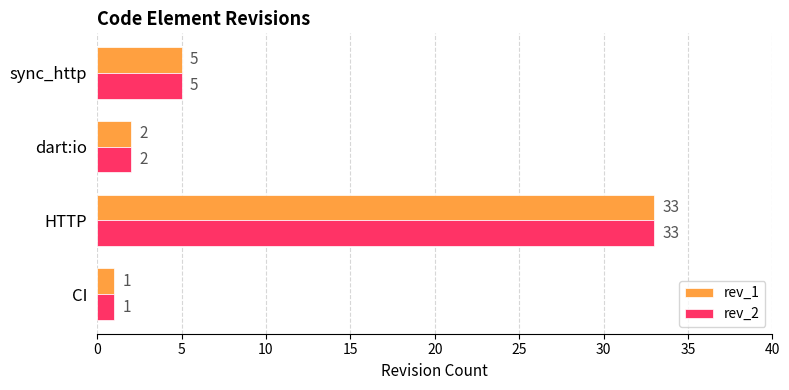

Rank the categories by rev_2 value from lowest to highest.

CI, dart:io, sync_http, HTTP